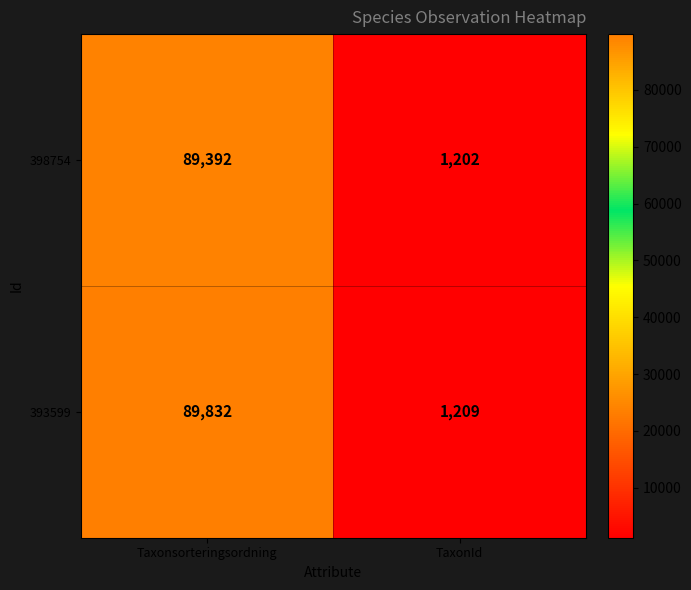

What is the difference between the maximum and minimum values in the 393599 series?

88623